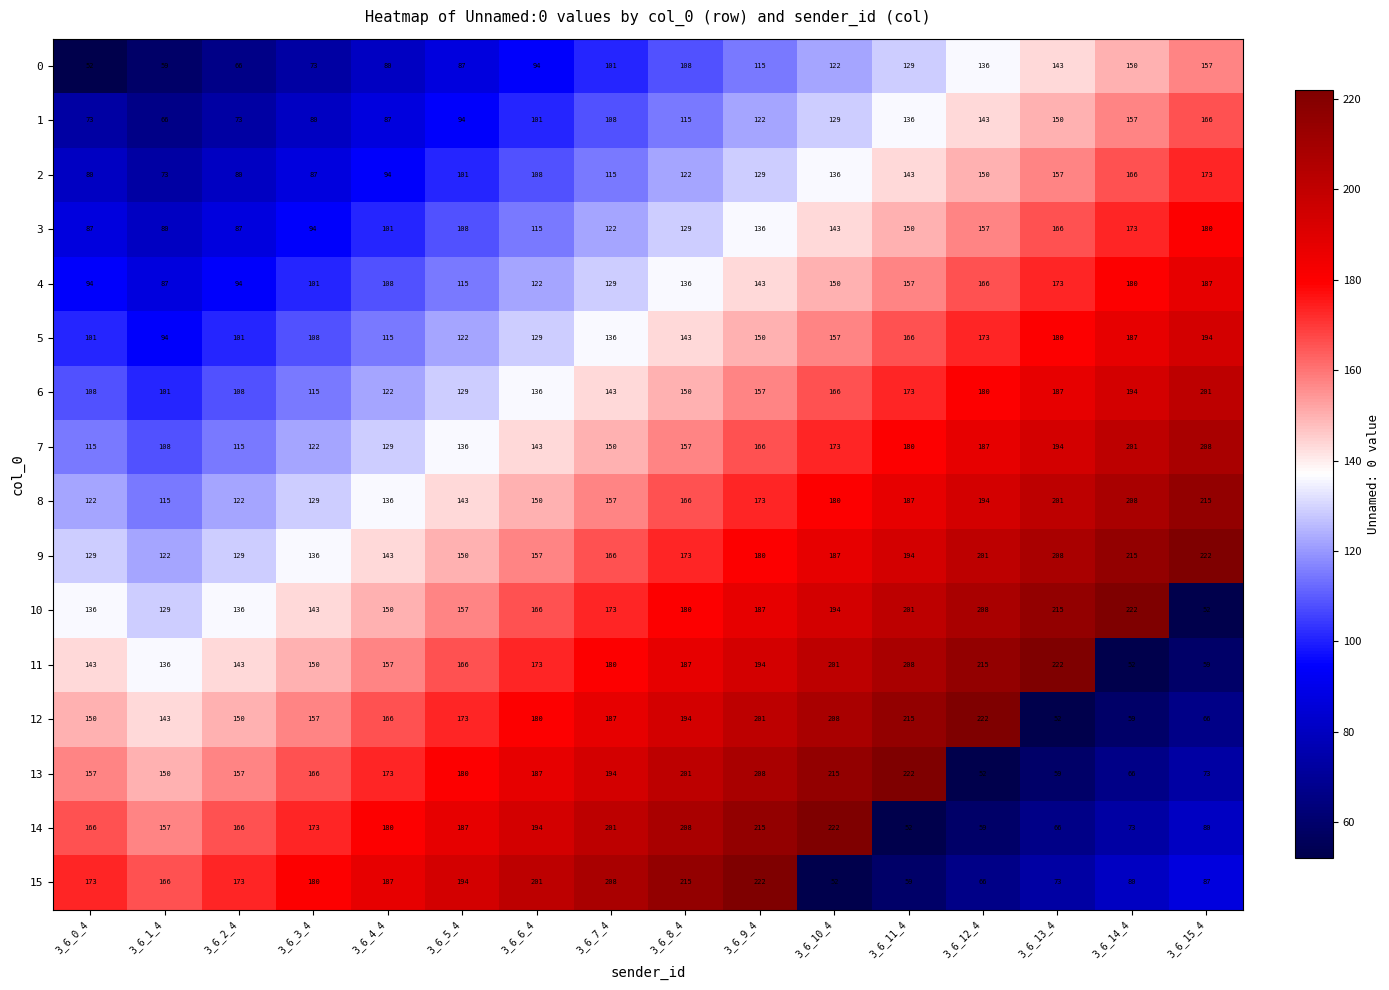

Is it true that 3 equals 58 at 3_6_9_4?

False